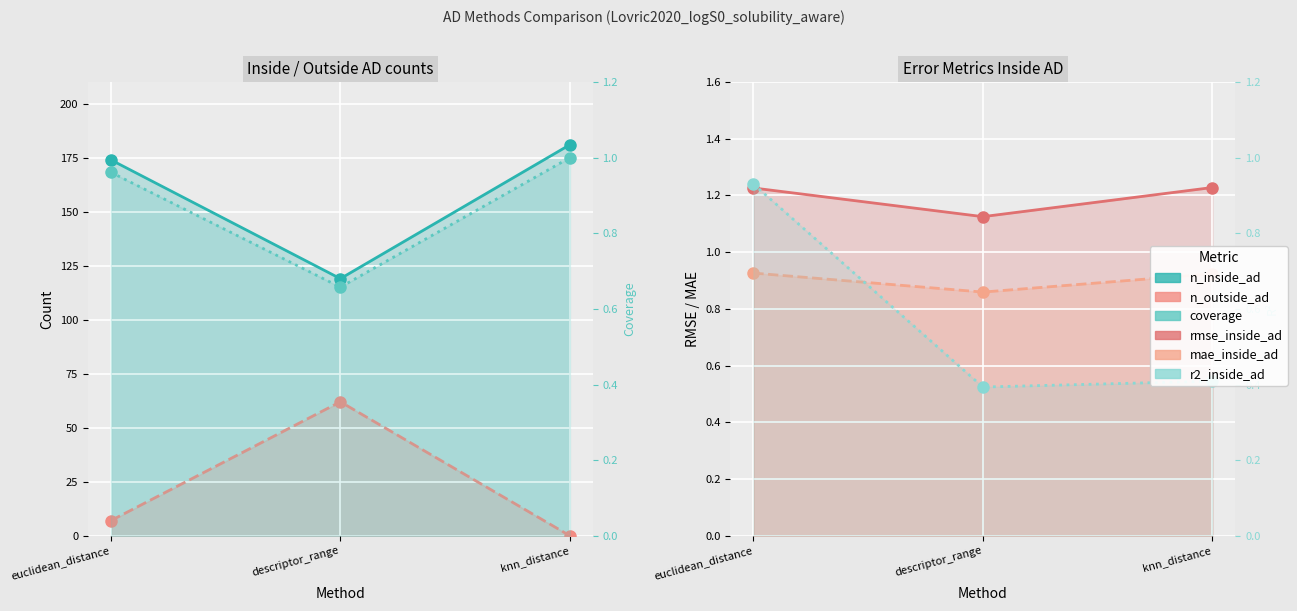

The coverage series shows 0.4 at descriptor_range. True or false?

False